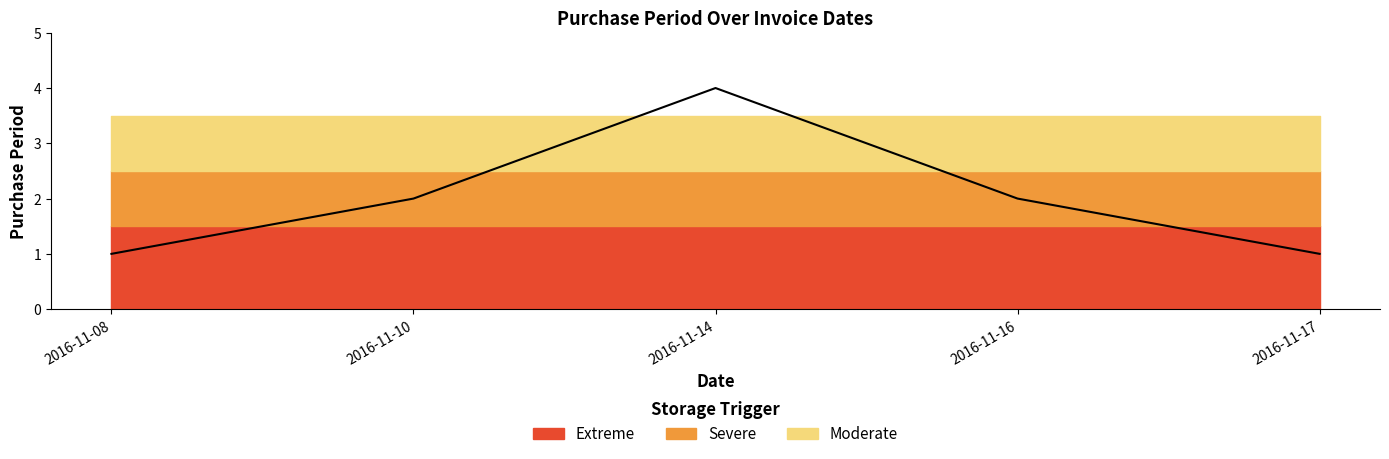

Reading left to right, transcribe all the data shown in this chart.

1	2	4	2	1